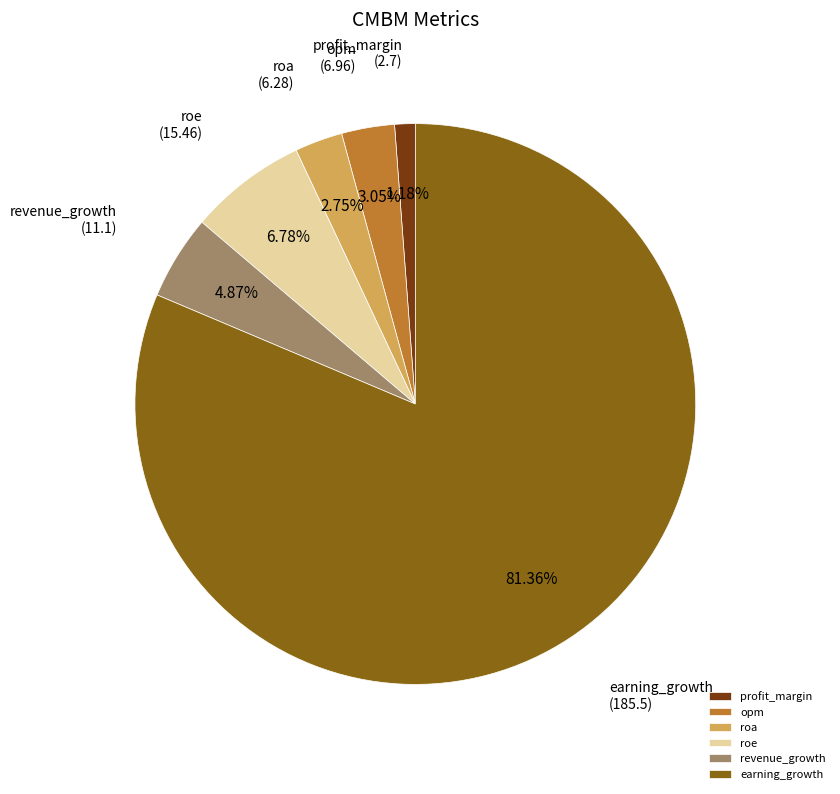

True or false: opm accounts for 15% of the total.

False